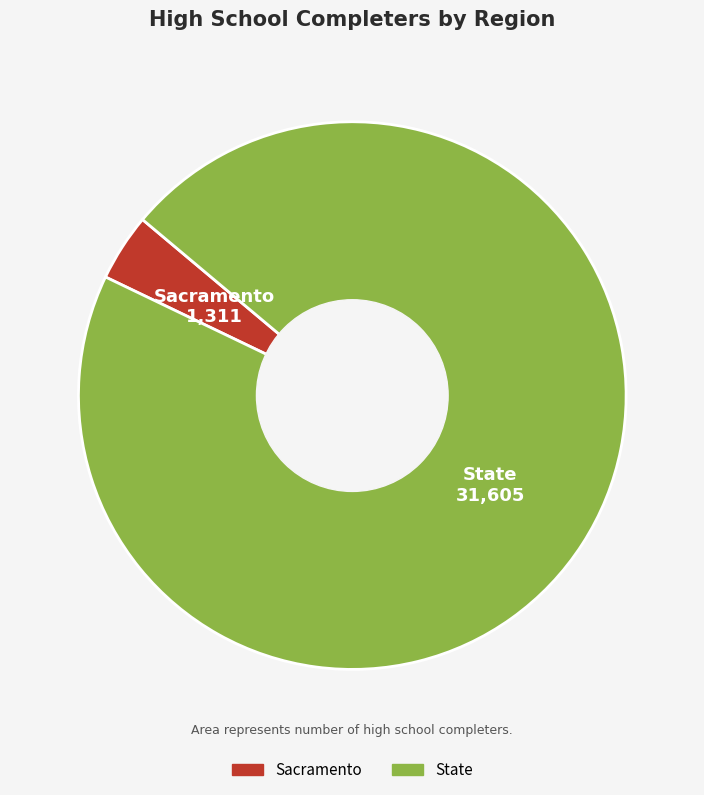

What is the ratio of the value at State to the value at Sacramento?

24.1